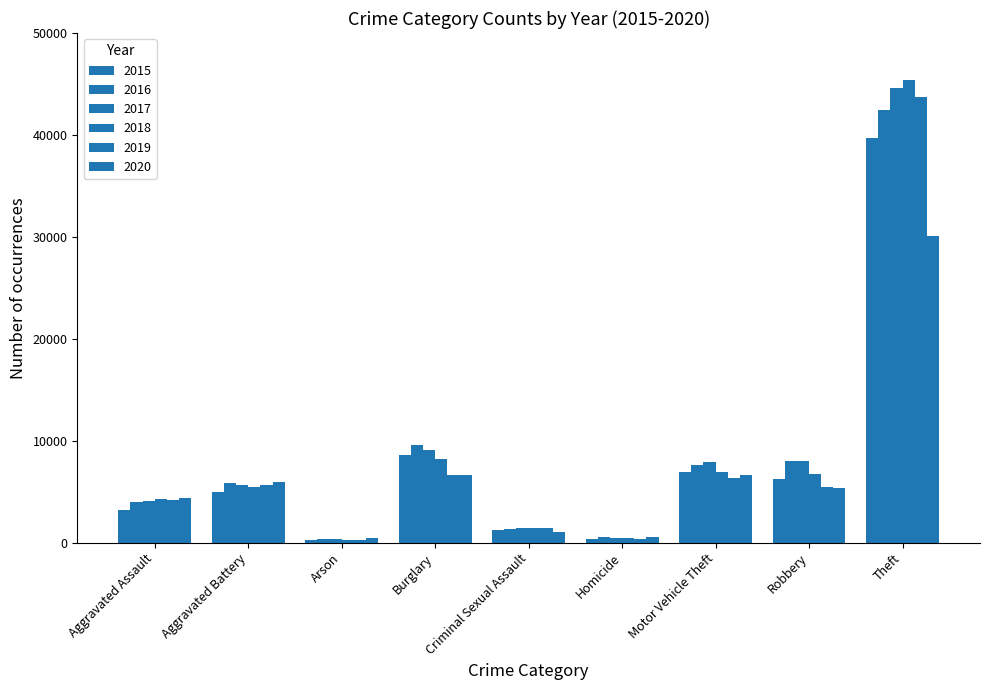

At which label does 2020 first exceed 5366?

Aggravated Battery